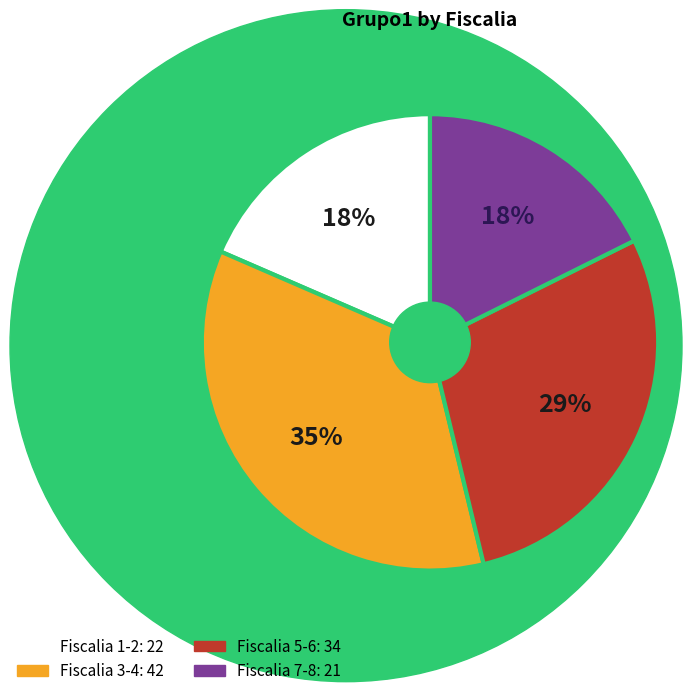

Is there any slice that represents more than half of the pie?

No